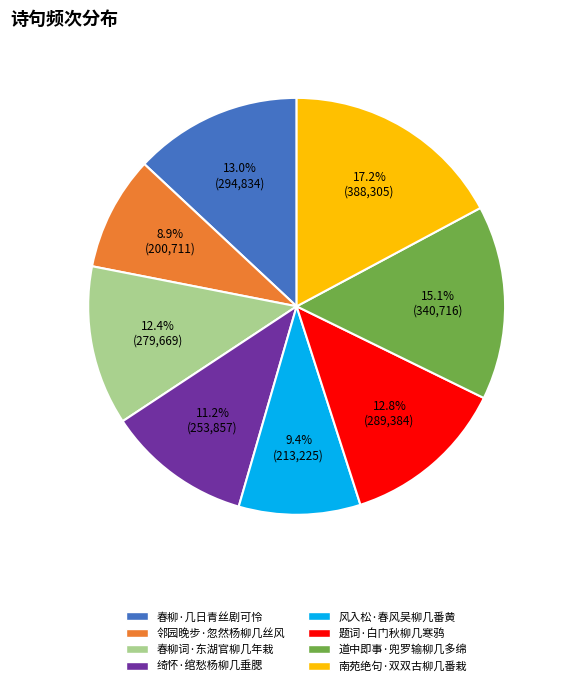

Which category has the biggest portion of the pie?

南苑绝句·双双古柳几番栽